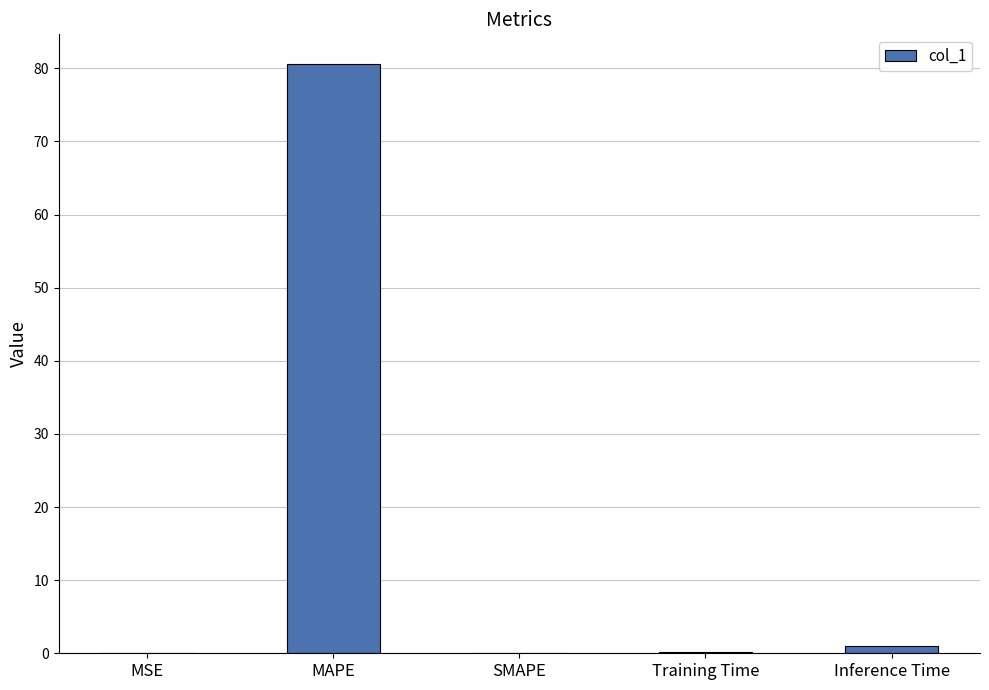

Which category has the highest value across all series?

MAPE